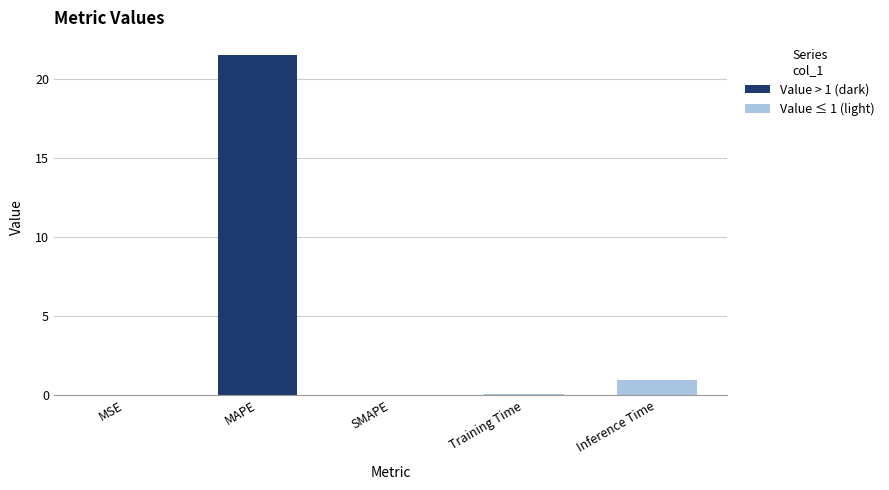

True or false: the data shows 21.6 at MAPE.

True